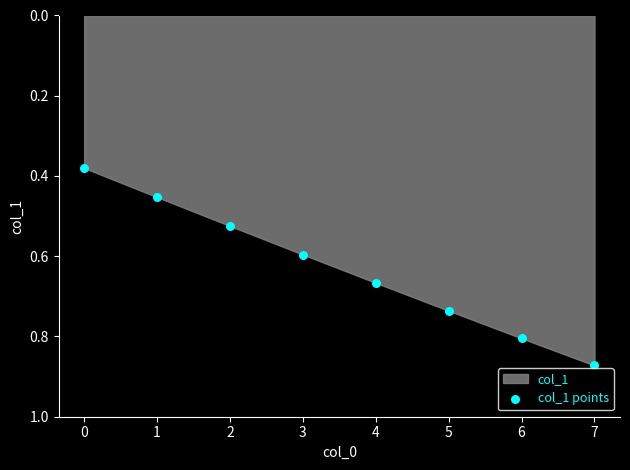

What is the average Y value?

0.6